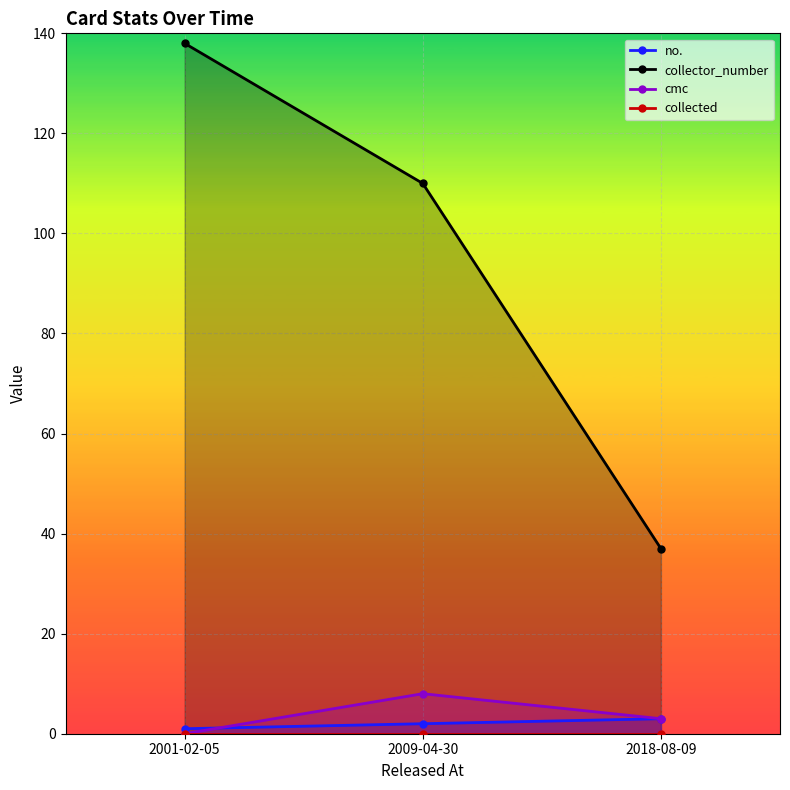

What is the total value across all series at 2009-04-30?

120